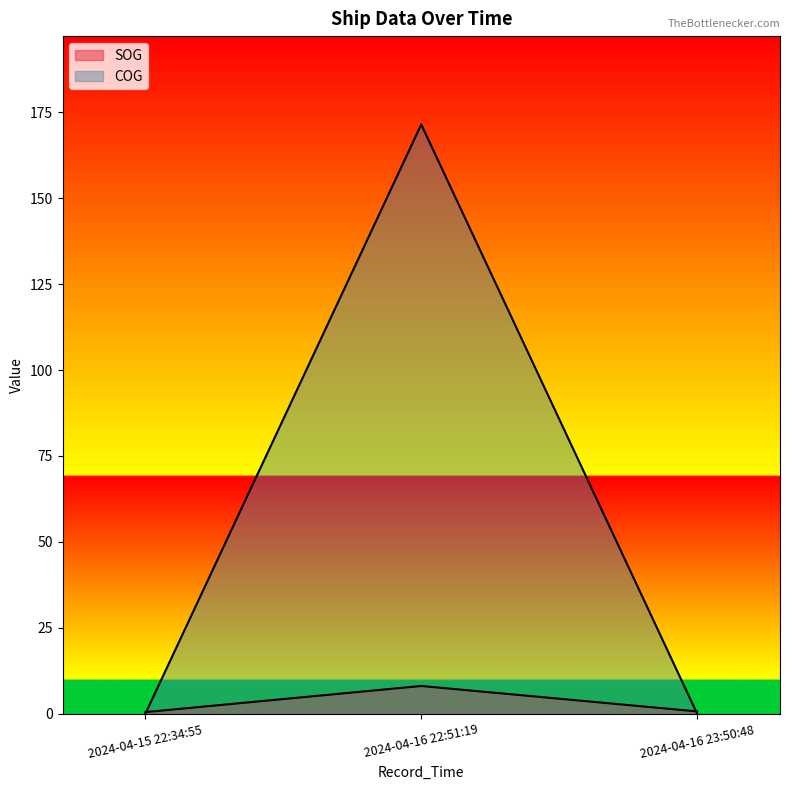

At 2024-04-16 23:50:48, list the series in order from smallest to largest.

COG, SOG